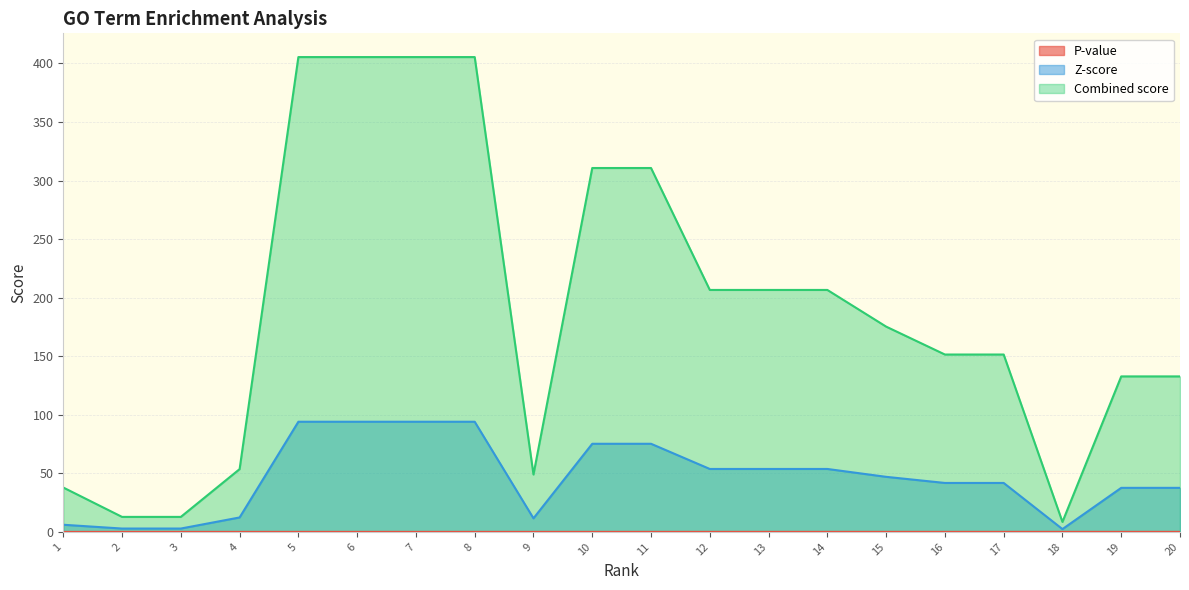

Is it true that P-value equals 0.0 at 9?

True